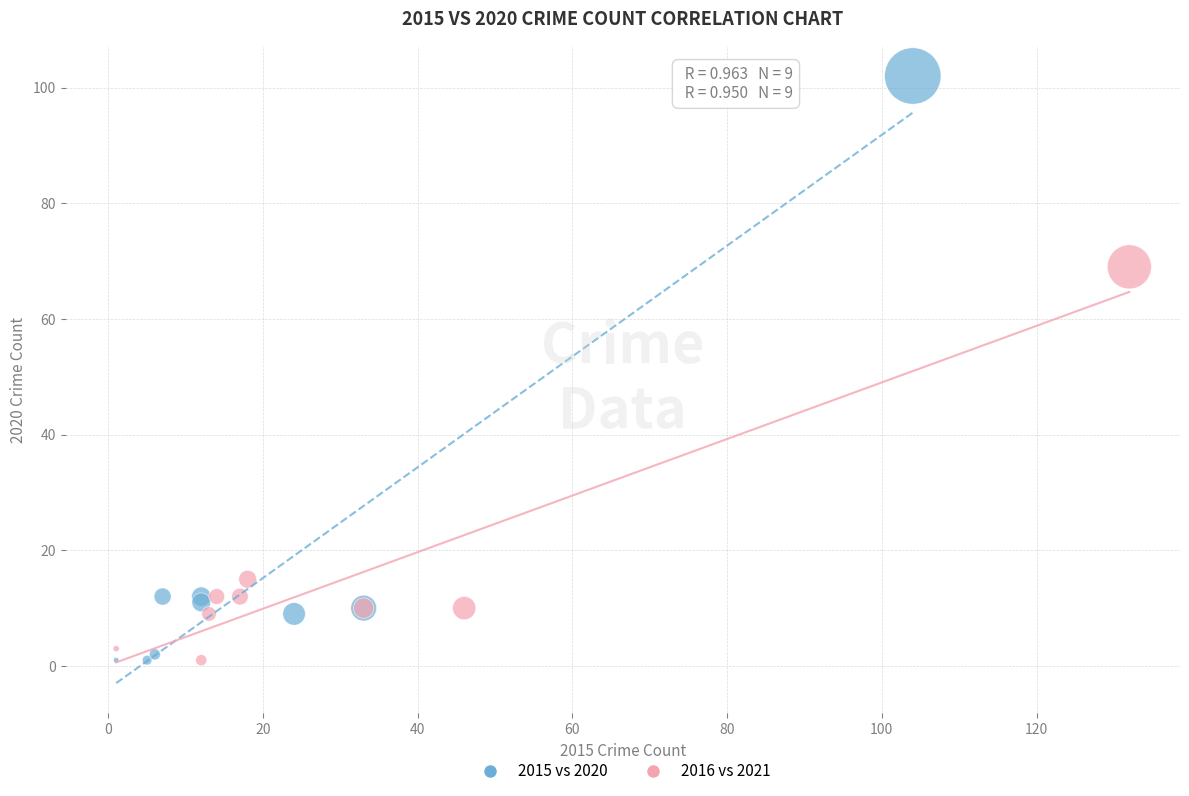

Which series has the widest spread of Y values?

2015 vs 2020